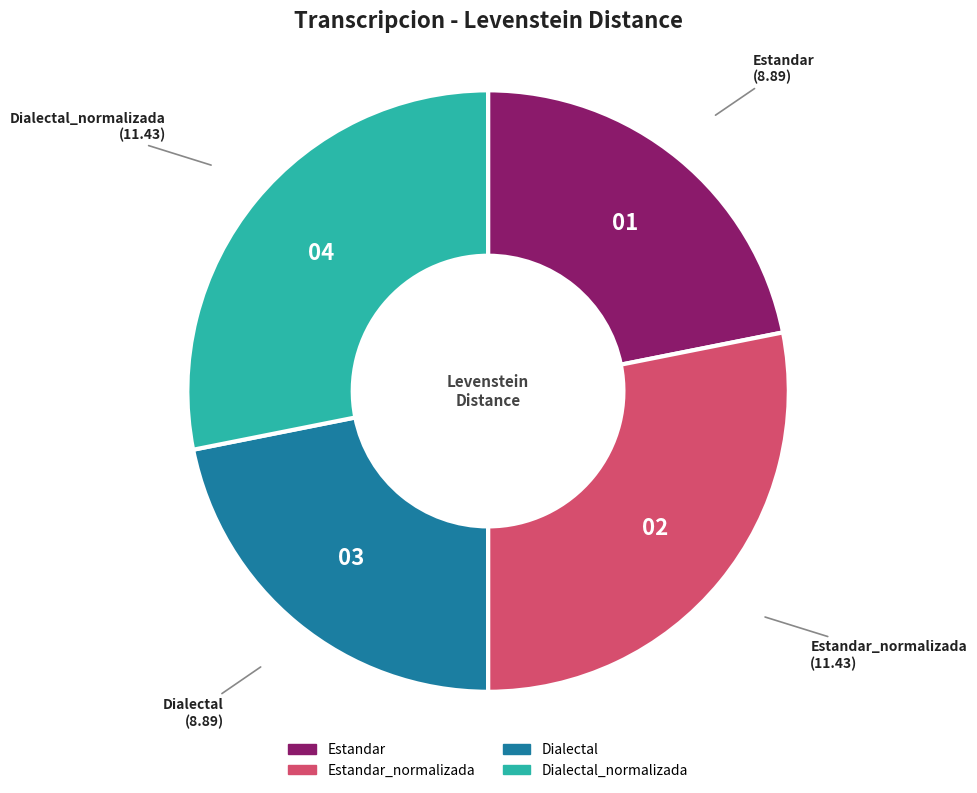

Count the number of slices in the pie.

4